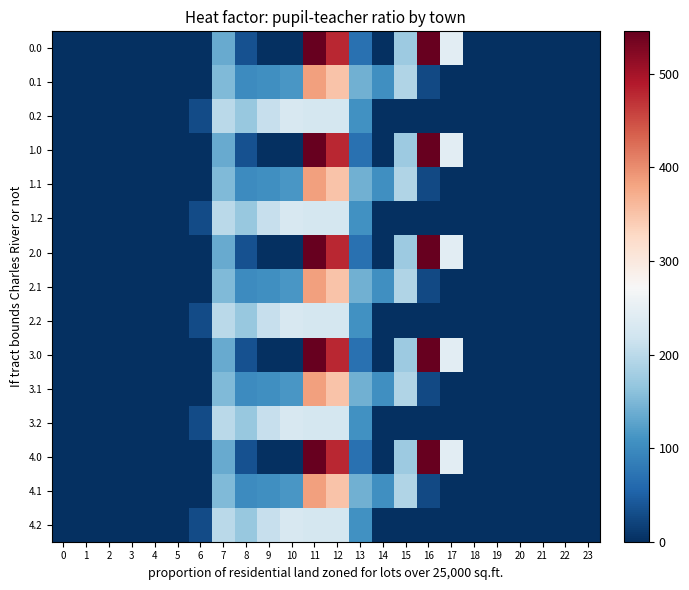

List the series in order of their peak value, highest first.

0.0, 1.0, 2.0, 3.0, 4.0, 0.1, 1.1, 2.1, 3.1, 4.1, 0.2, 1.2, 2.2, 3.2, 4.2